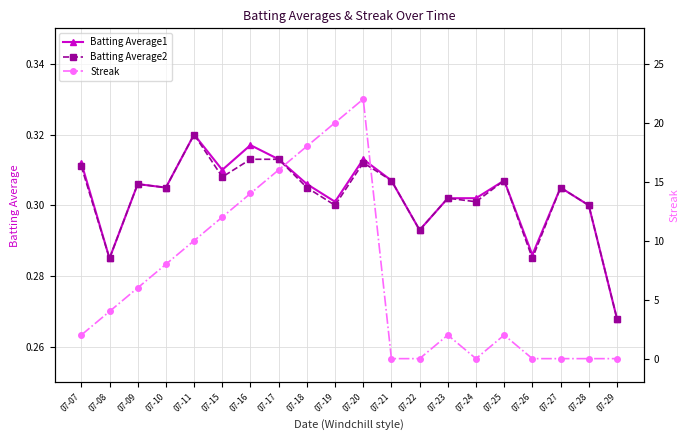

Reading right to left, list all the values displayed in this chart.

Batting Average1: 0.3	0.3	0.3	0.3	0.3	0.3	0.3	0.3	0.3	0.3	0.3	0.3	0.3	0.3	0.3	0.3	0.3	0.3	0.3	0.3
Batting Average2: 0.3	0.3	0.3	0.3	0.3	0.3	0.3	0.3	0.3	0.3	0.3	0.3	0.3	0.3	0.3	0.3	0.3	0.3	0.3	0.3
Streak: 0.0	0.0	0.0	0.0	2.0	0.0	2.0	0.0	0.0	22.0	20.0	18.0	16.0	14.0	12.0	10.0	8.0	6.0	4.0	2.0